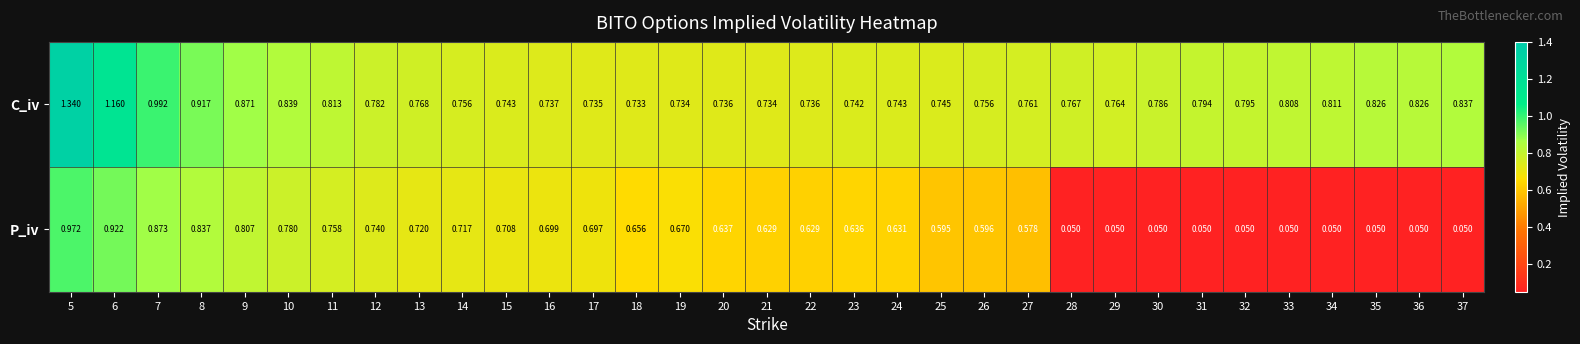

At which category is the sum across all series the highest?

5